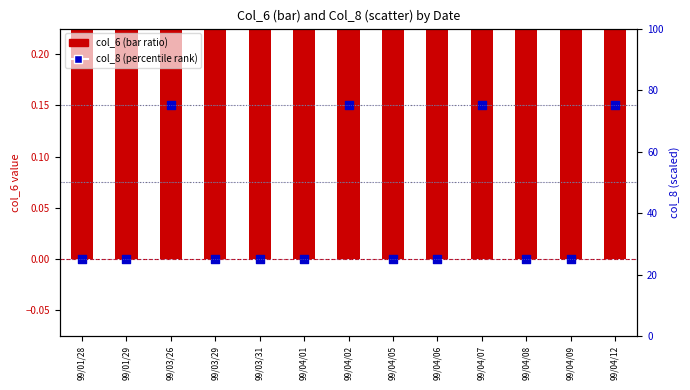

Which series has the largest total across all categories?

col_8 (percentile rank)